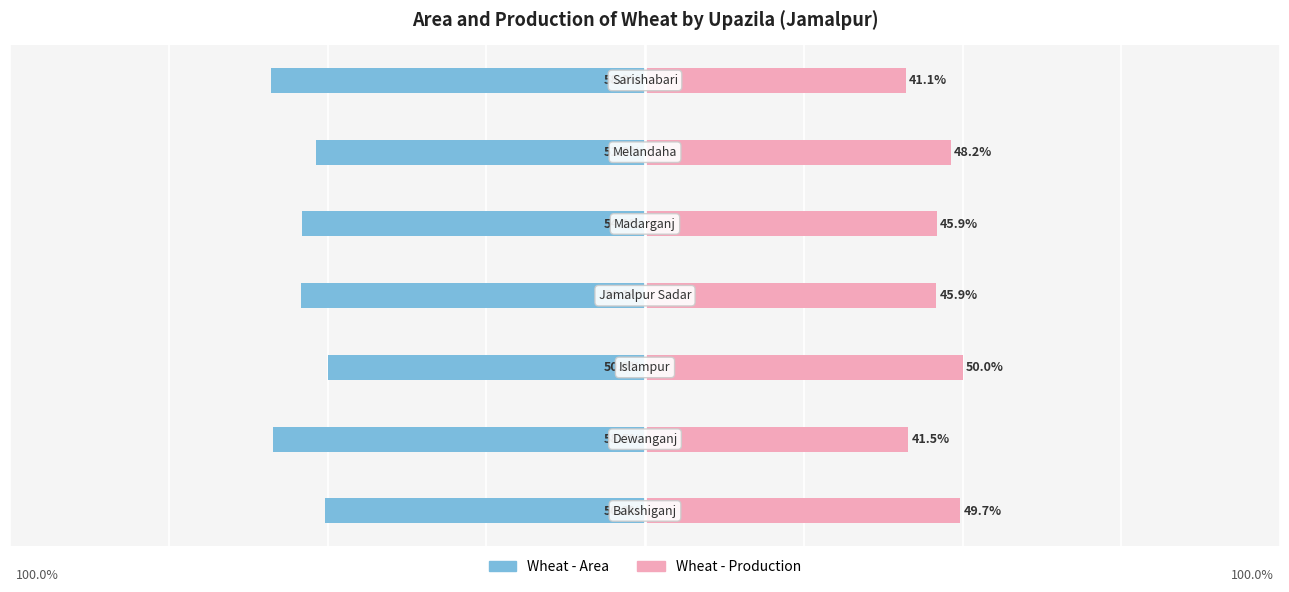

What is the difference between the Wheat - Area values at 0 and 3?

3.8